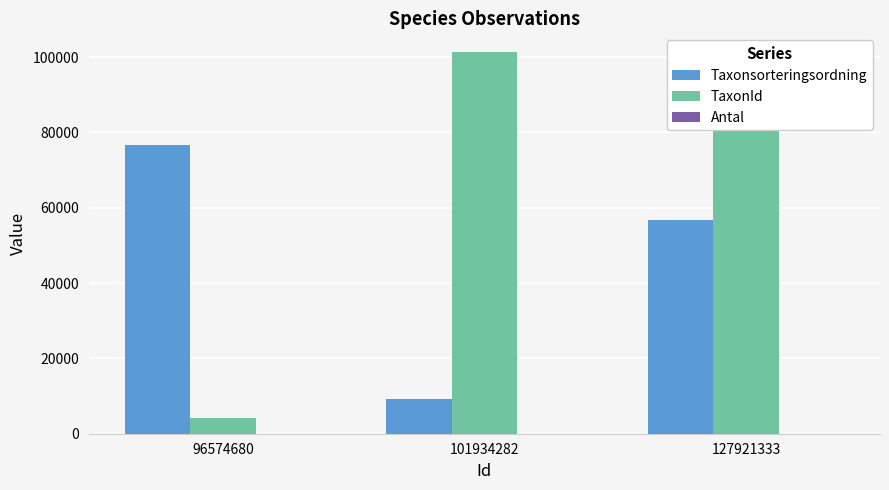

Which series changed the most between 101934282 and 127921333?

Taxonsorteringsordning